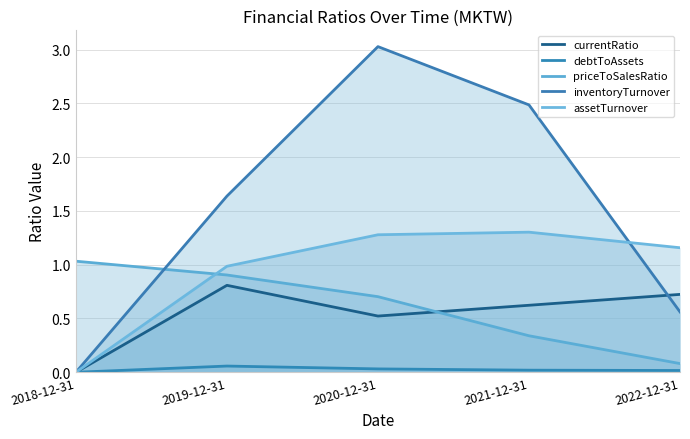

How many data points in assetTurnover are above 1?

3